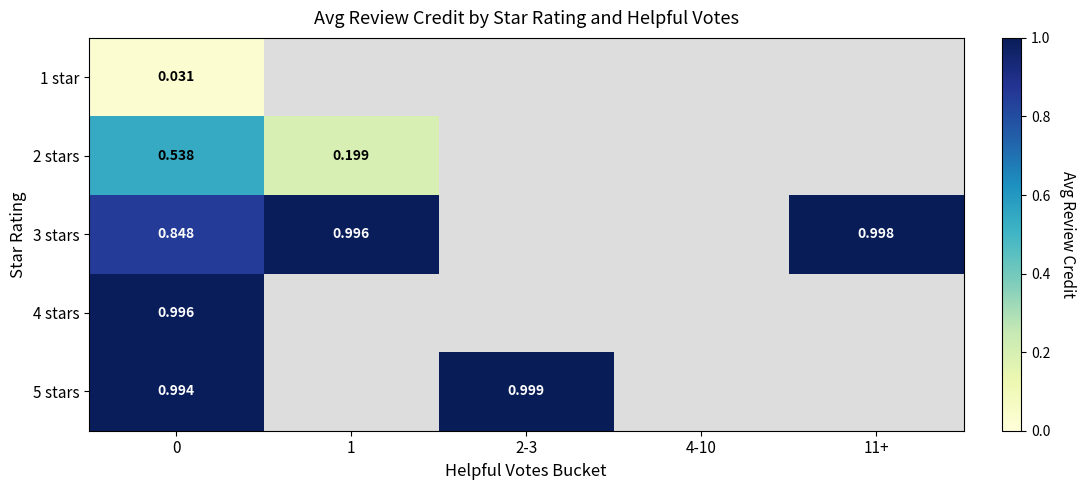

Is the value of 5 stars at 0 greater than the value of 4 stars at 0?

No